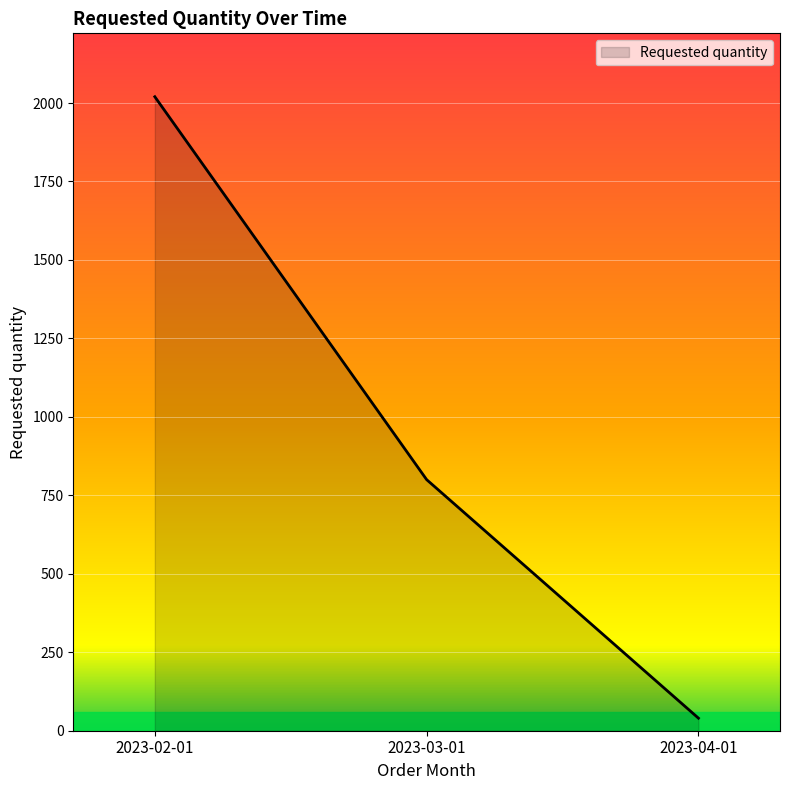

The value at 2023-03-01 is 800. True or false?

True